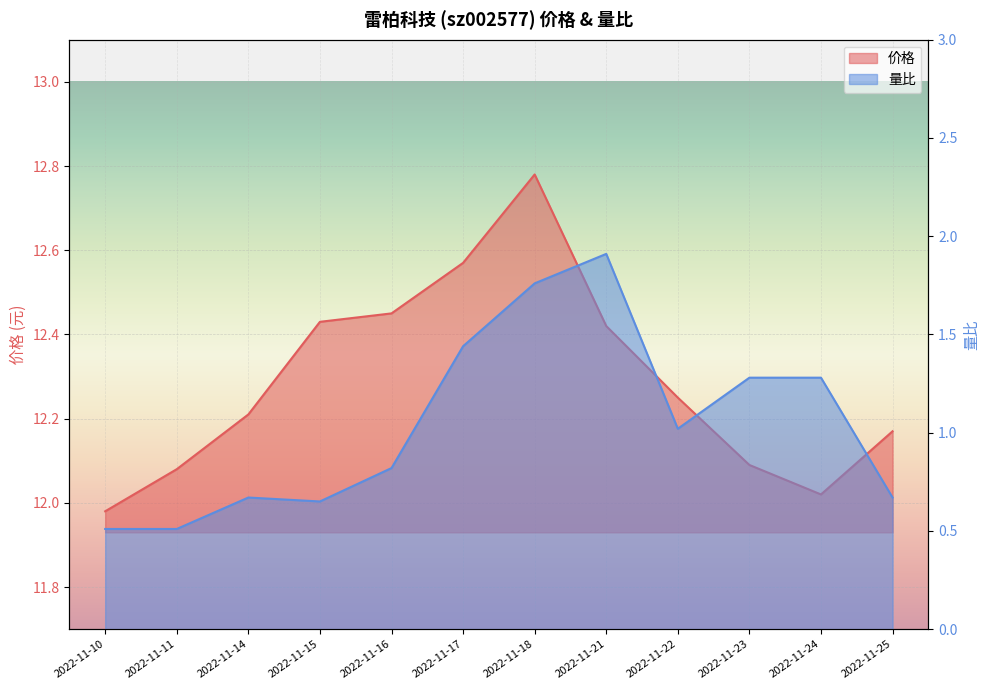

Reading left to right, list all the values displayed in this chart.

价格: 12.0	12.1	12.2	12.4	12.4	12.6	12.8	12.4	12.2	12.1	12.0	12.2
量比: 0.5	0.5	0.7	0.7	0.8	1.4	1.8	1.9	1.0	1.3	1.3	0.7